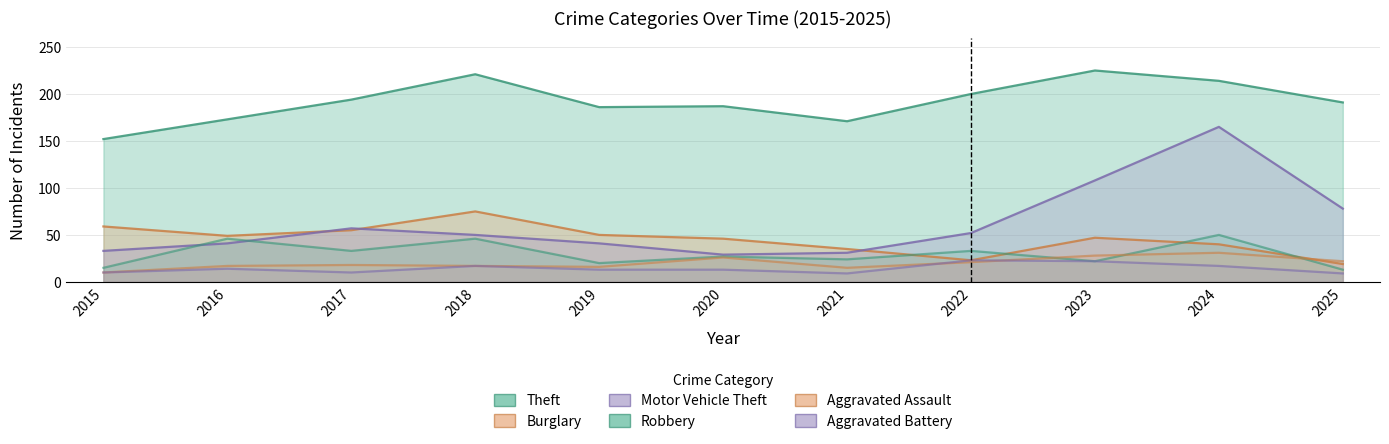

How many interior local valleys does the Theft series have?

2